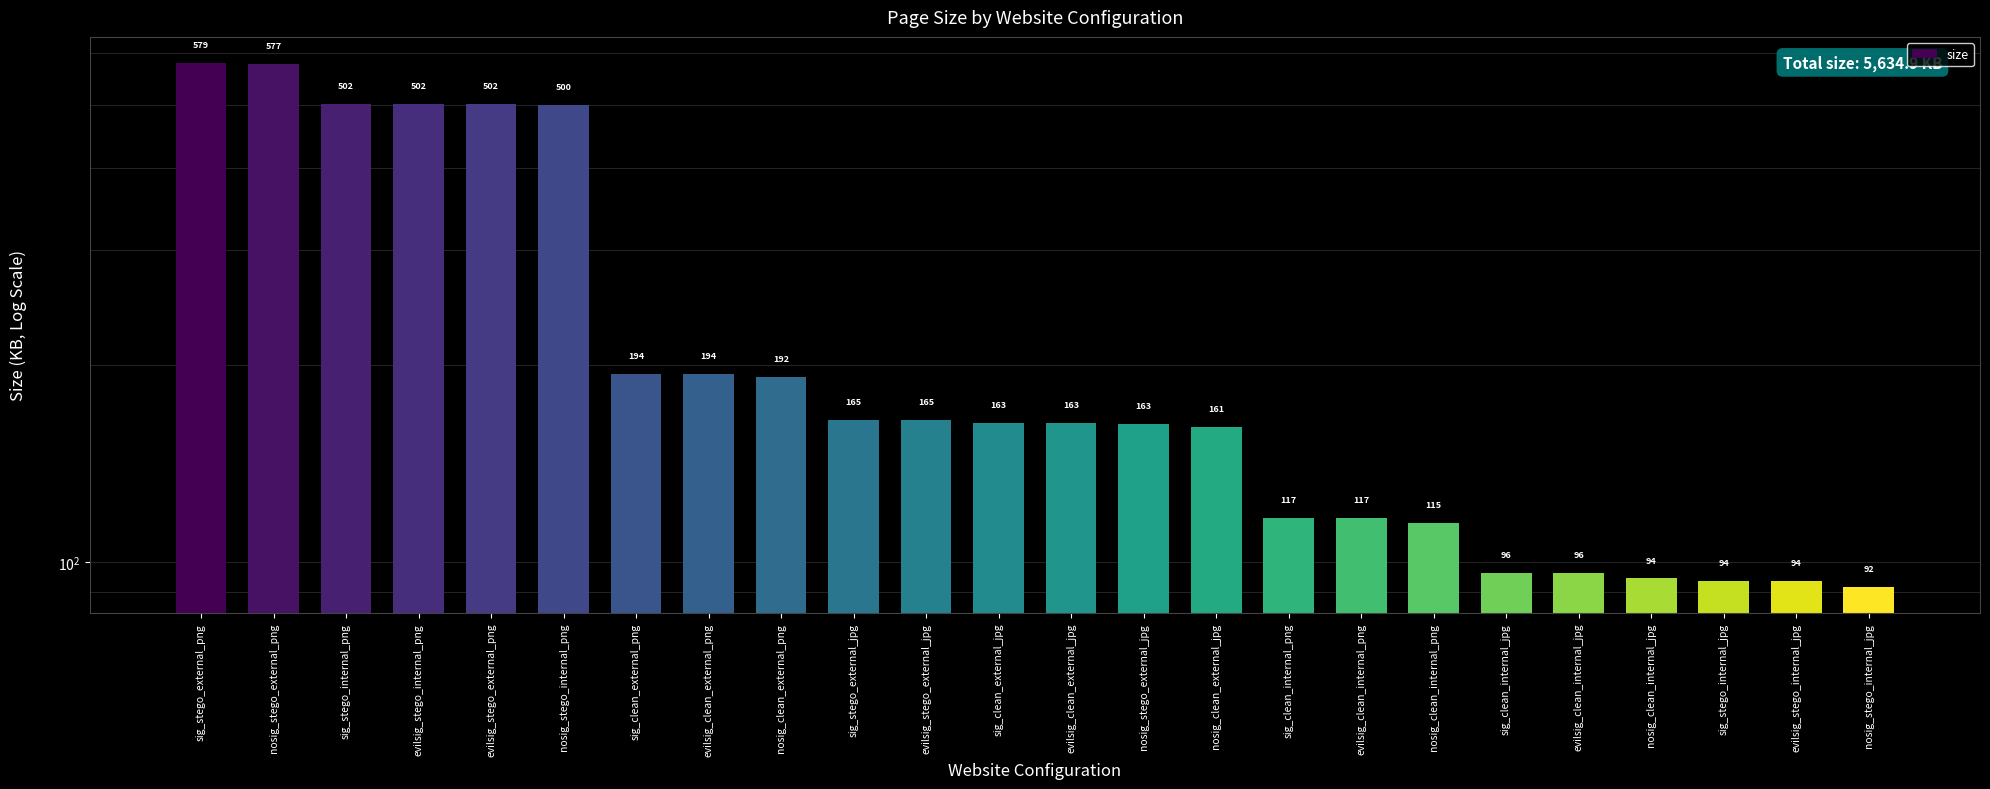

Rank the categories by value from lowest to highest.

nosig_stego_internal_jpg, sig_stego_internal_jpg, evilsig_stego_internal_jpg, nosig_clean_internal_jpg, sig_clean_internal_jpg, evilsig_clean_internal_jpg, nosig_clean_internal_png, sig_clean_internal_png, evilsig_clean_internal_png, nosig_clean_external_jpg, nosig_stego_external_jpg, sig_clean_external_jpg, evilsig_clean_external_jpg, sig_stego_external_jpg, evilsig_stego_external_jpg, nosig_clean_external_png, sig_clean_external_png, evilsig_clean_external_png, nosig_stego_internal_png, evilsig_stego_external_png, sig_stego_internal_png, evilsig_stego_internal_png, nosig_stego_external_png, sig_stego_external_png